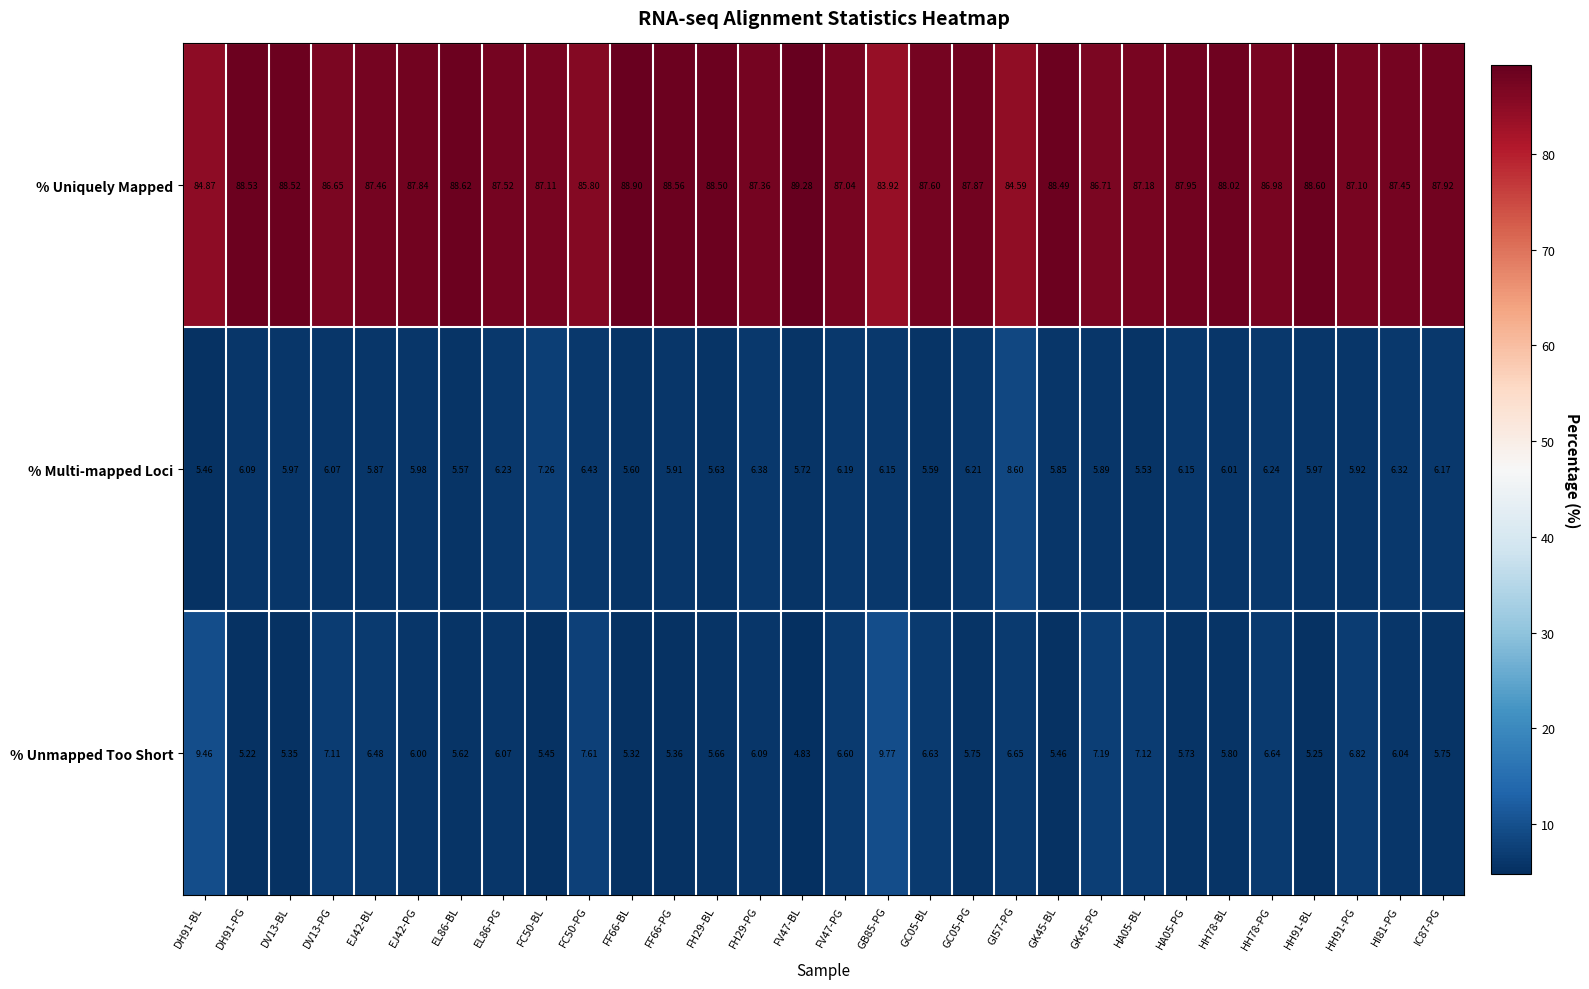

List the series in order of their peak value, lowest first.

% Multi-mapped Loci, % Unmapped Too Short, % Uniquely Mapped